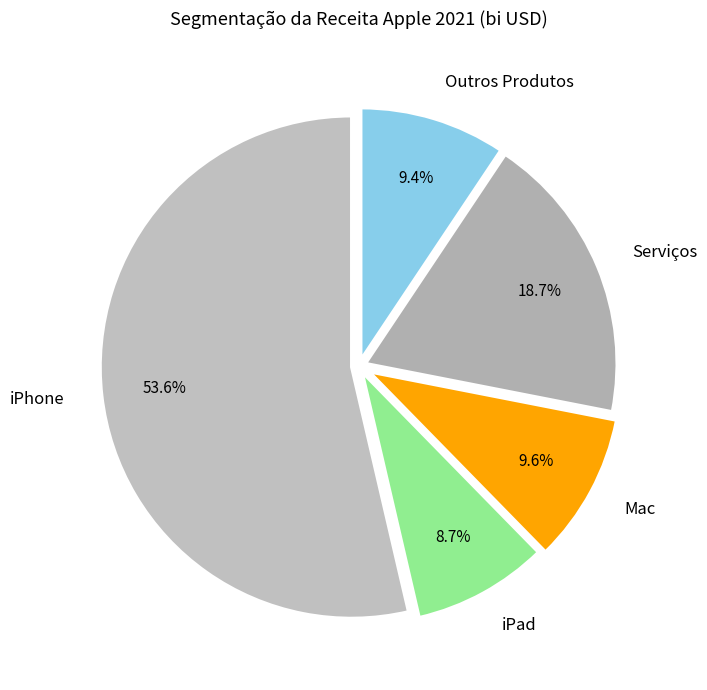

How many slices are in this pie chart?

5